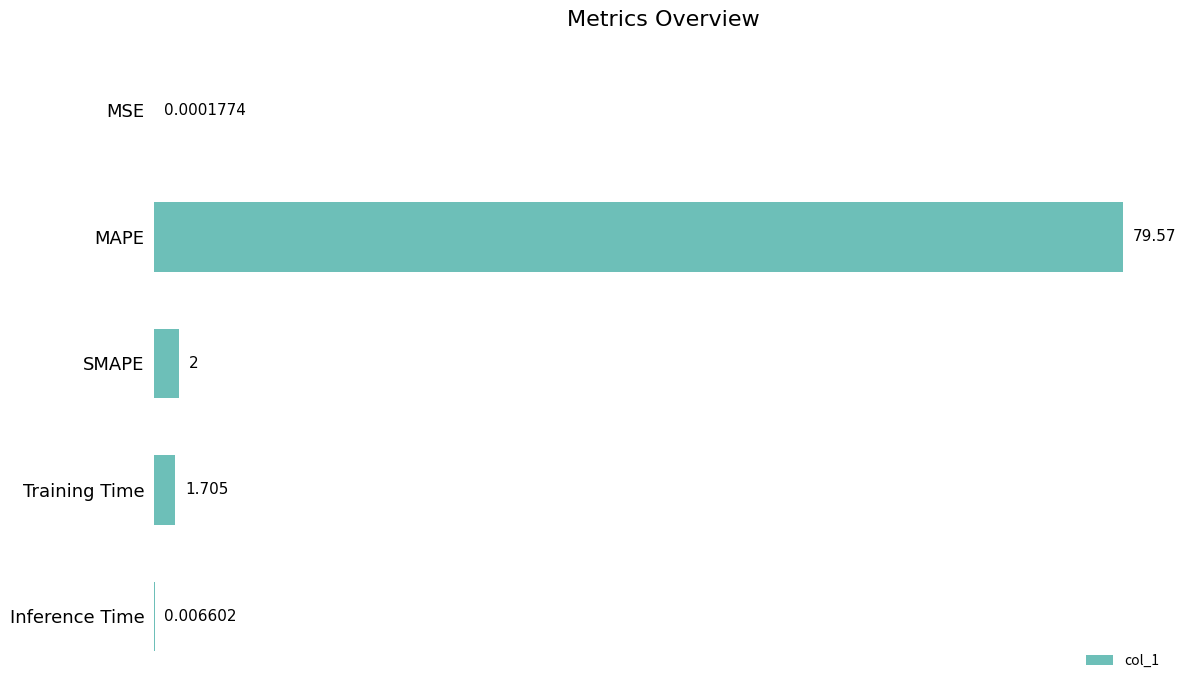

Which has a higher value, MAPE or SMAPE?

MAPE